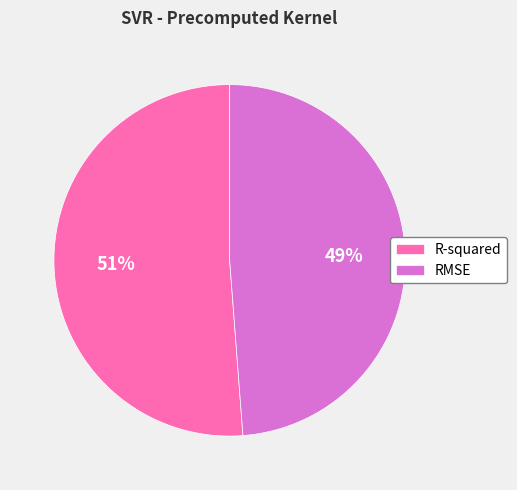

How many segments does this pie chart have?

2